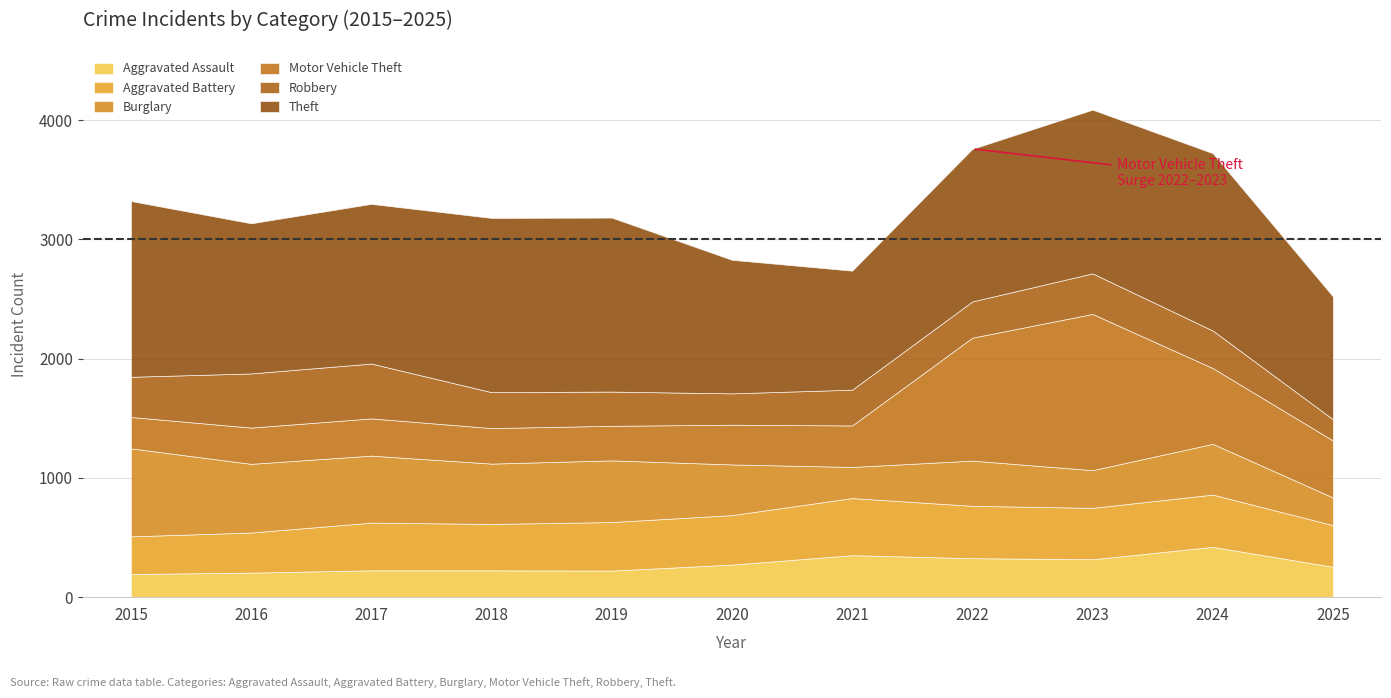

The value of Aggravated Battery at 2022 is 439. True or false?

True